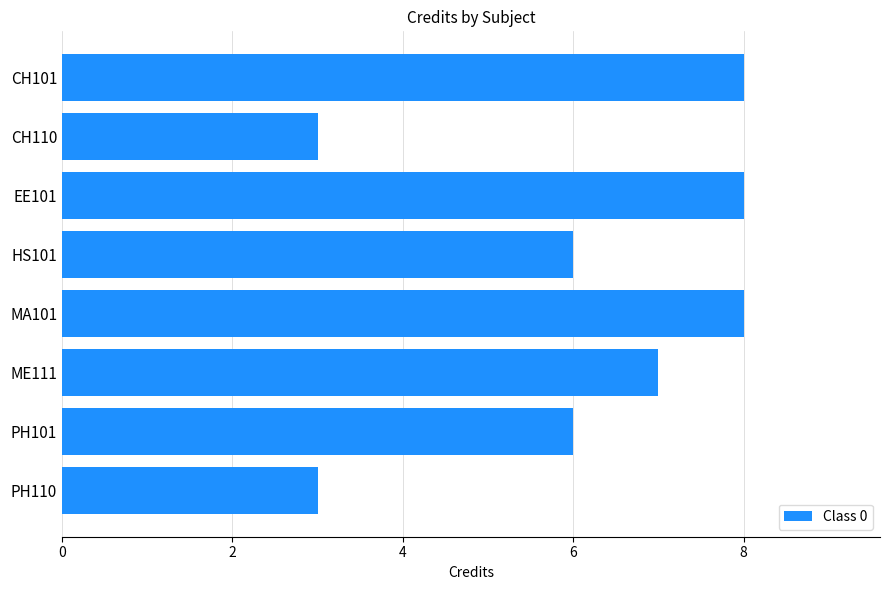

Reading top to bottom, transcribe all the data shown in this chart.

CH101=8	CH110=3	EE101=8	HS101=6	MA101=8	ME111=7	PH101=6	PH110=3